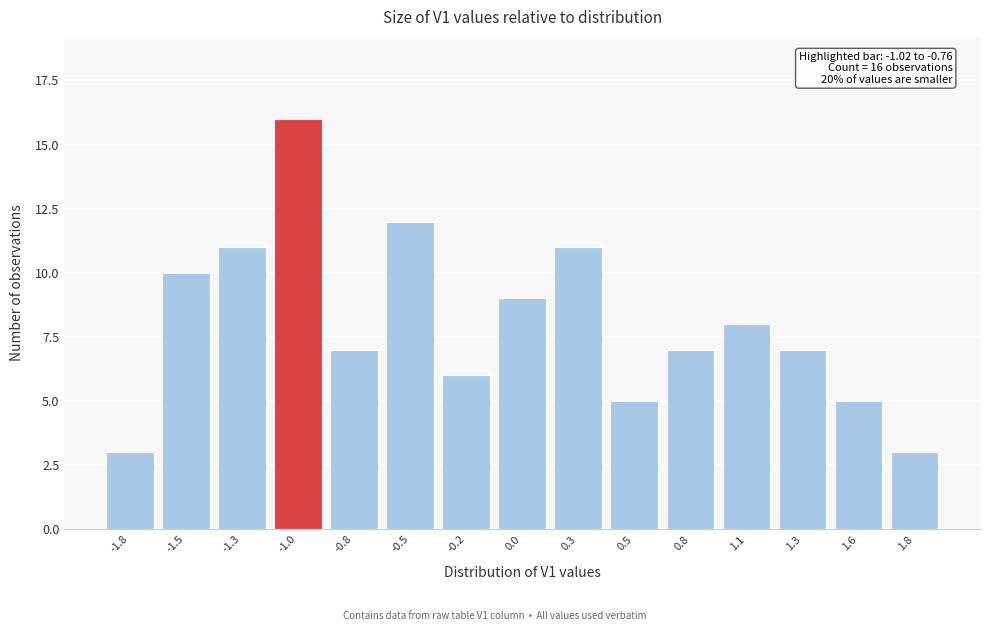

Reading left to right, what are all the values shown in this chart?

-1.8=3	-1.5=10	-1.3=11	-1.0=16	-0.8=7	-0.5=12	-0.2=6	0.0=9	0.3=11	0.5=5	0.8=7	1.1=8	1.3=7	1.6=5	1.8=3